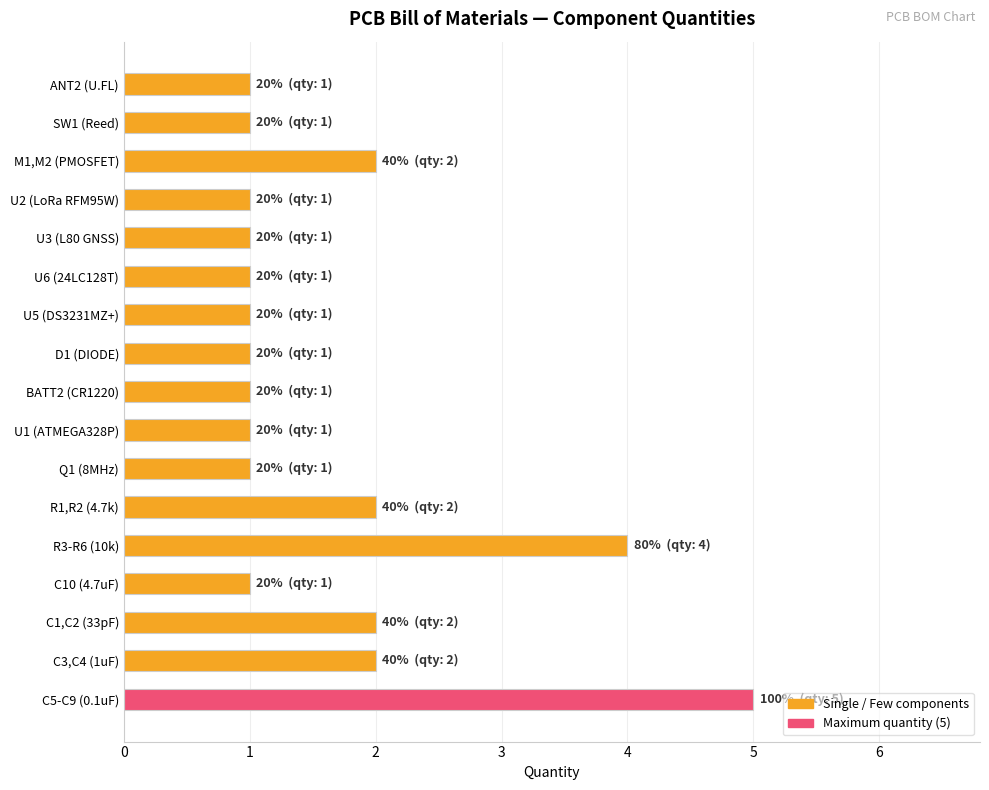

Is it true that the value at R3-R6 (10k) is 2?

False